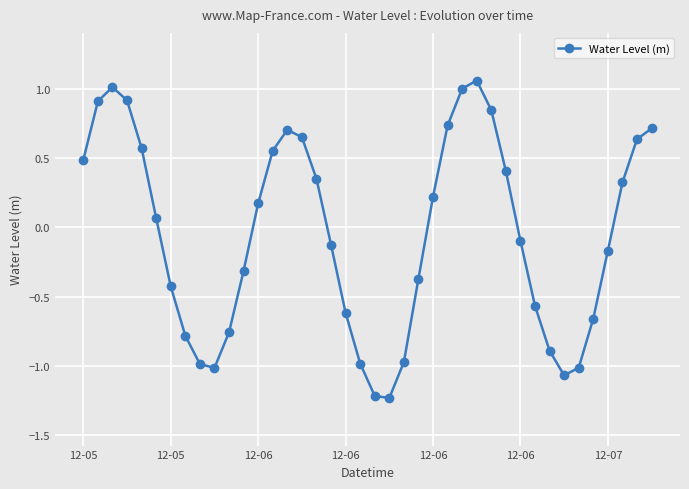

Count the number of categories in the chart.

40